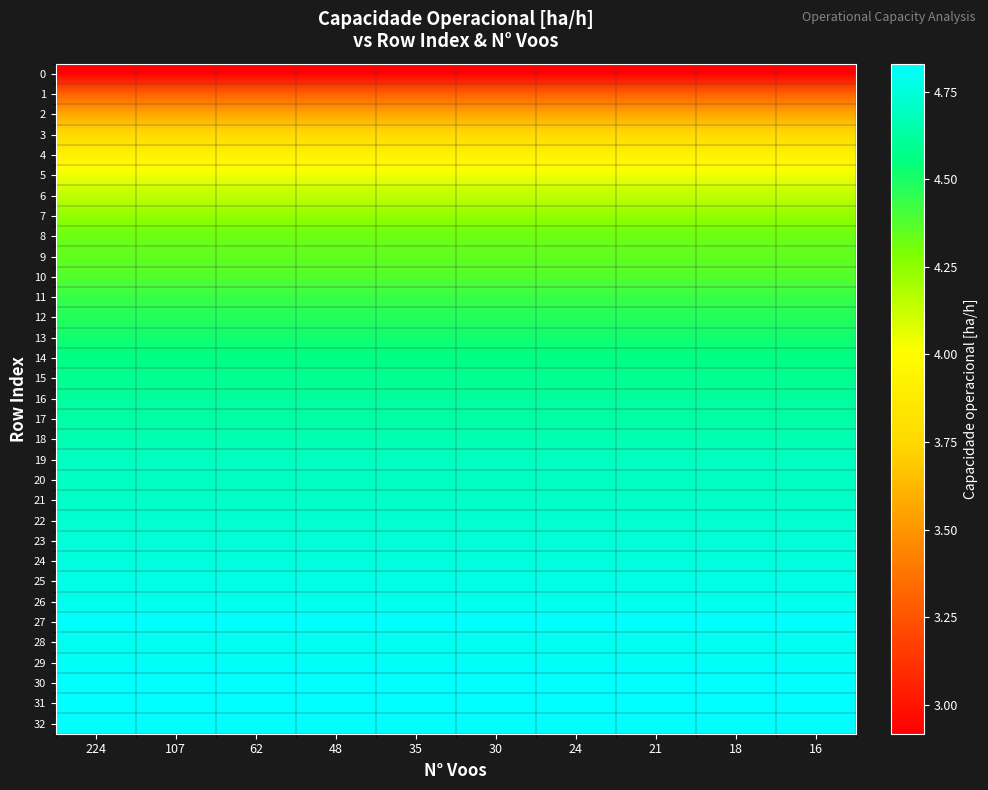

What is the greatest value displayed?

4.8